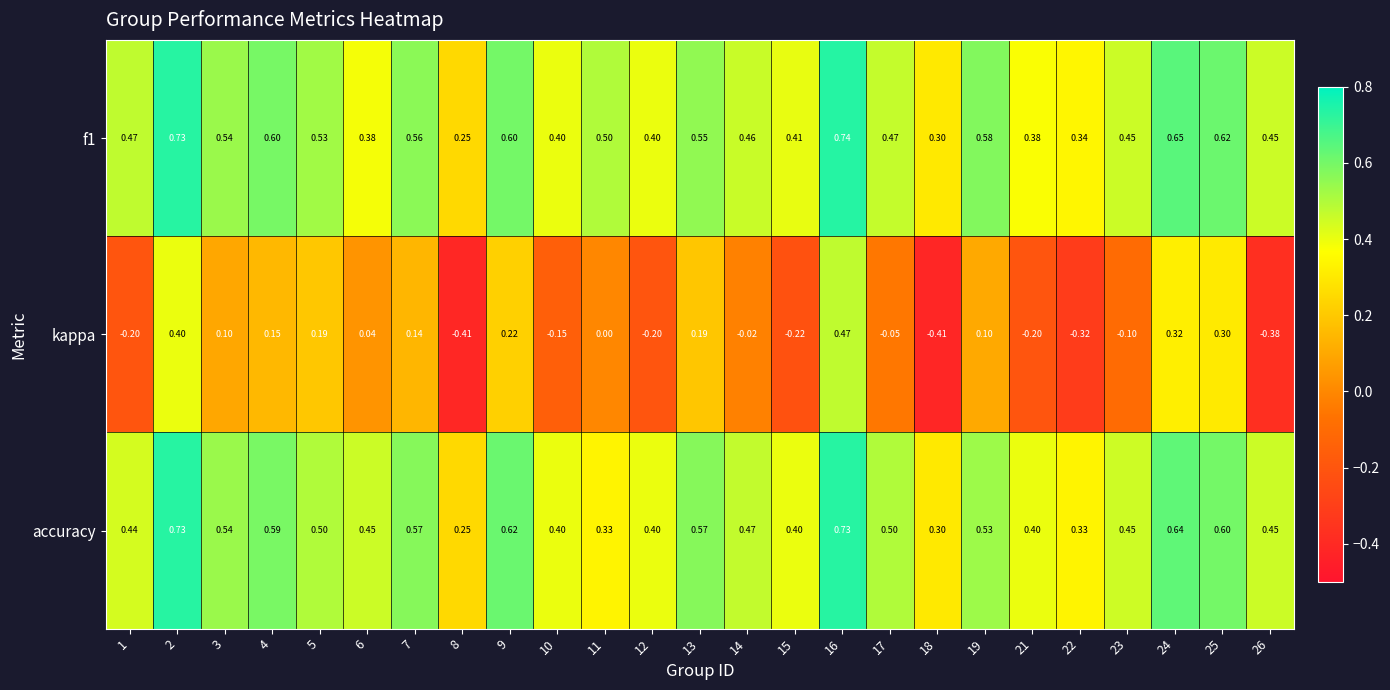

At 19, list the series in order from largest to smallest.

f1, accuracy, kappa